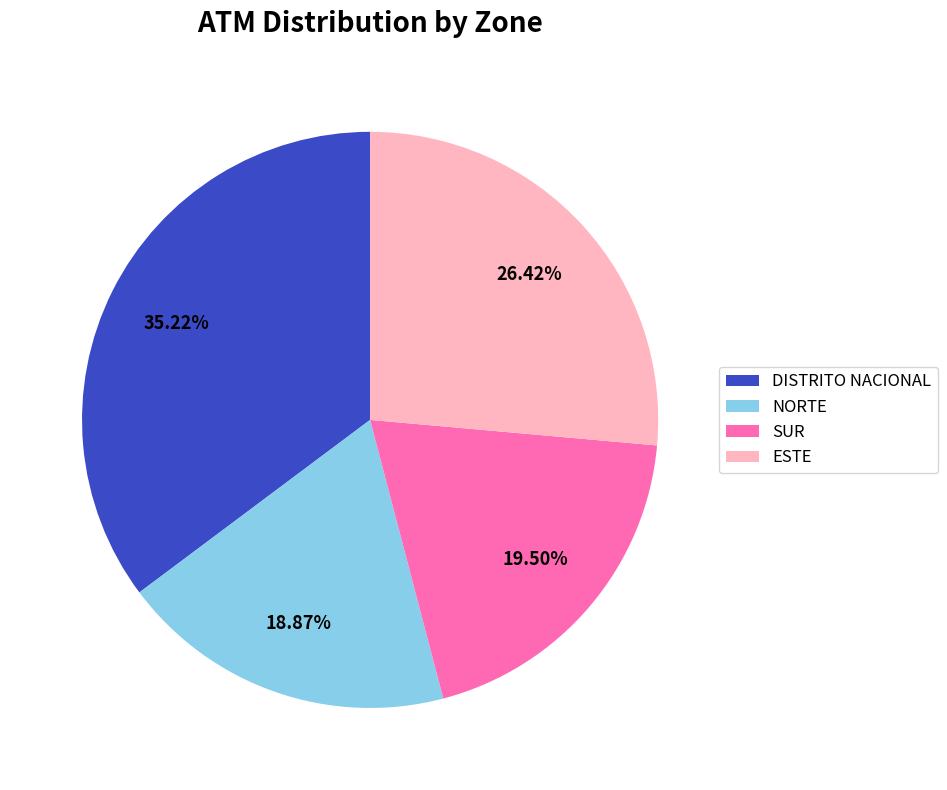

What percentage do SUR and ESTE together represent?

45.9%